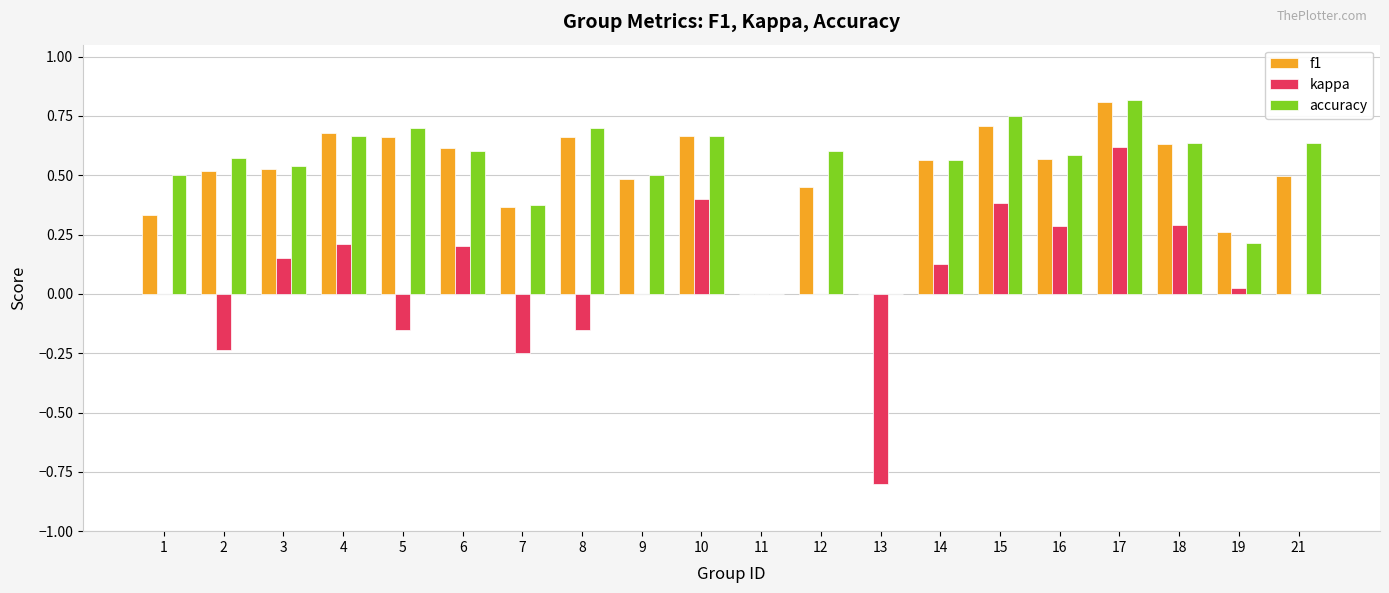

What is the total value across all series at 16?

1.4